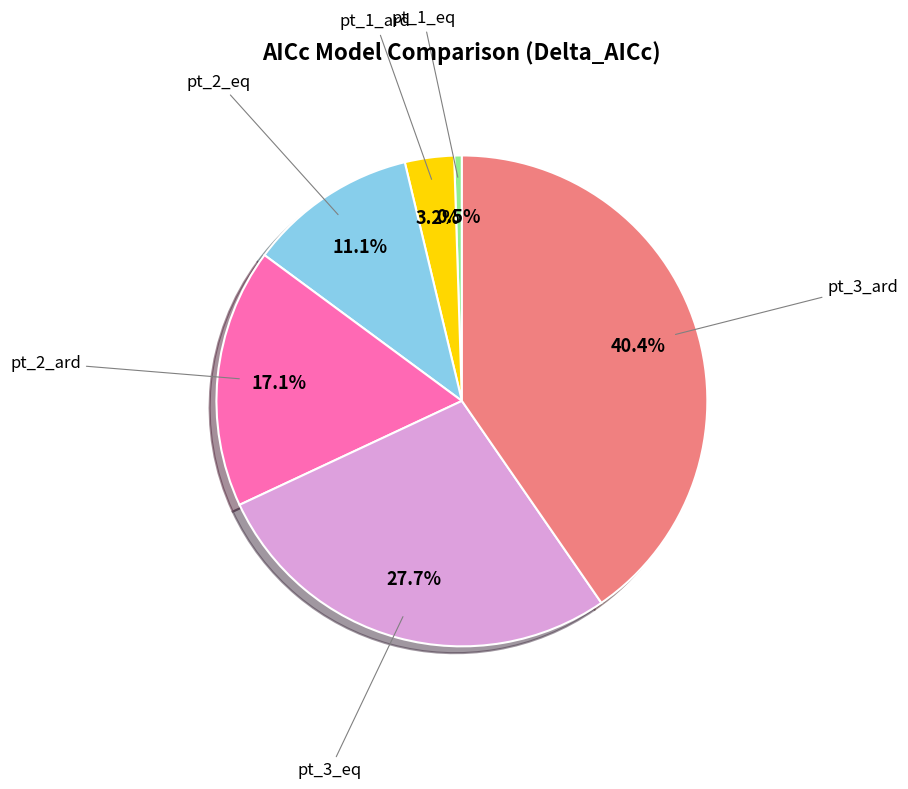

Does any single category account for the majority?

No